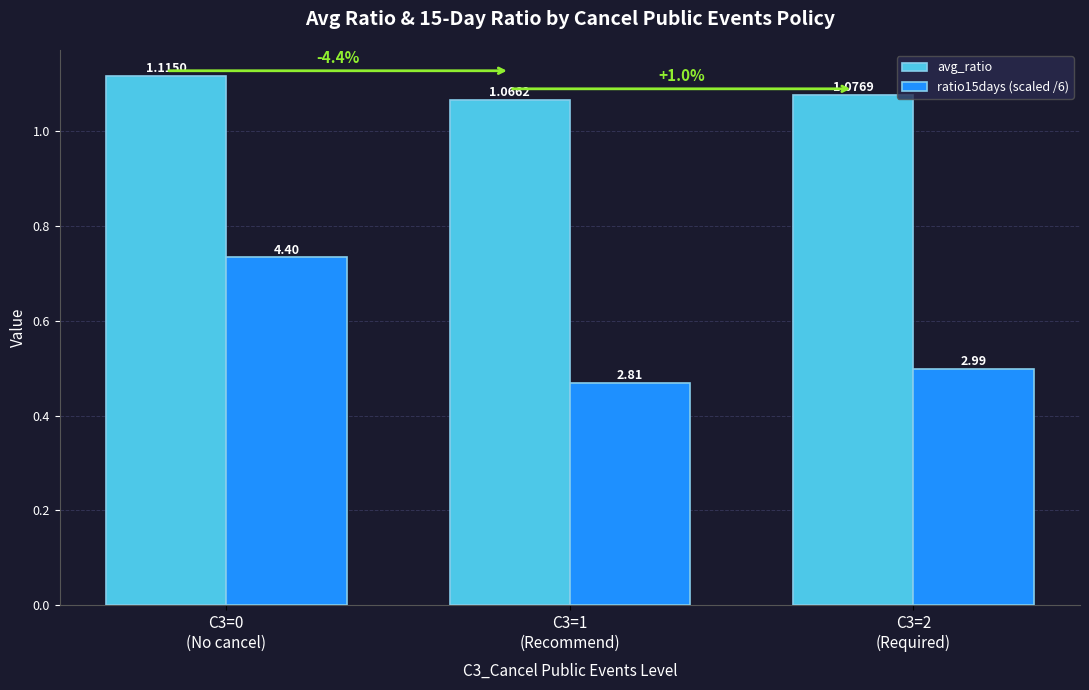

What are all the series names shown in the legend?

avg_ratio, ratio15days (scaled /6)